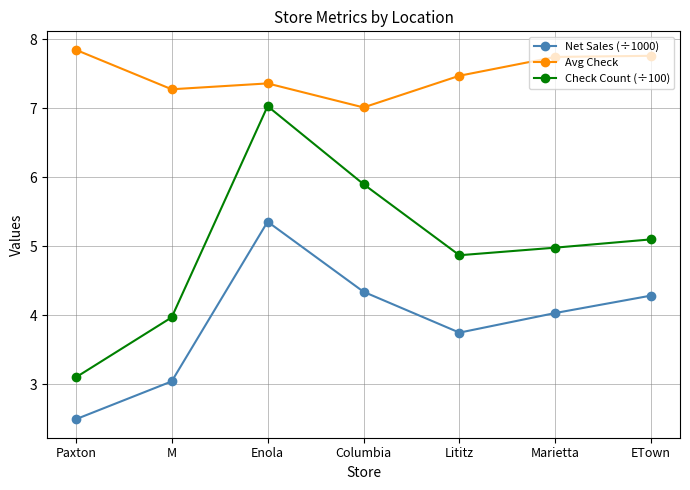

In Check Count (÷100), how many points are lower than both neighbors (excluding endpoints)?

1